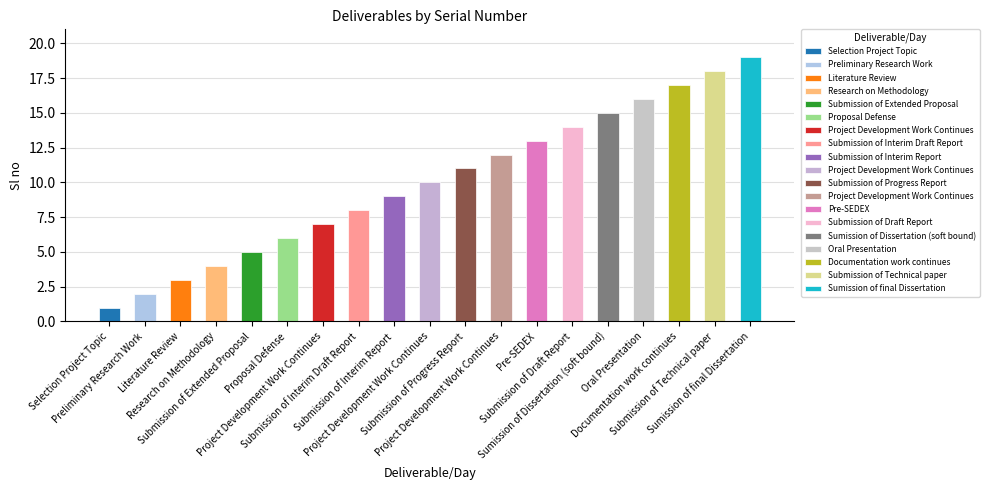

How many data points does each series have?

19